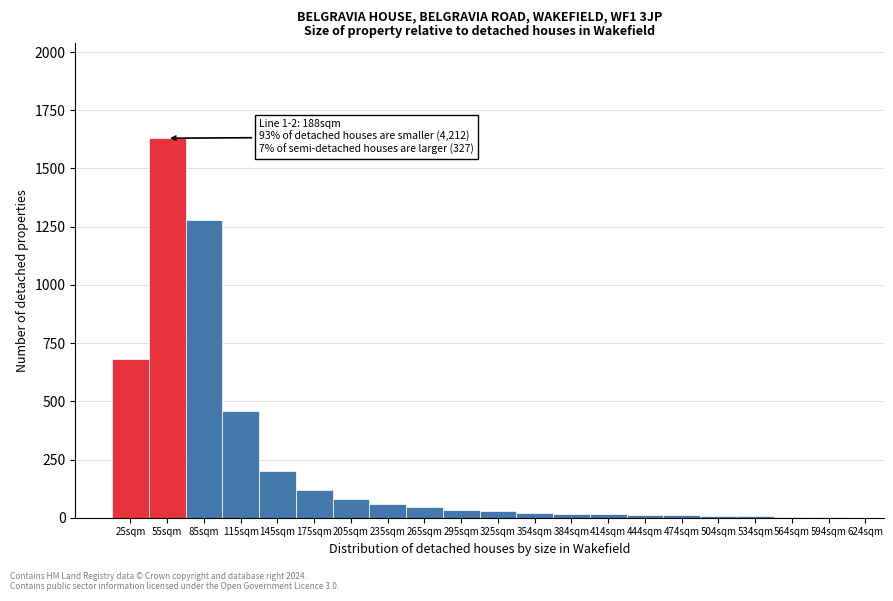

True or false: the data shows 4 at 594sqm.

True